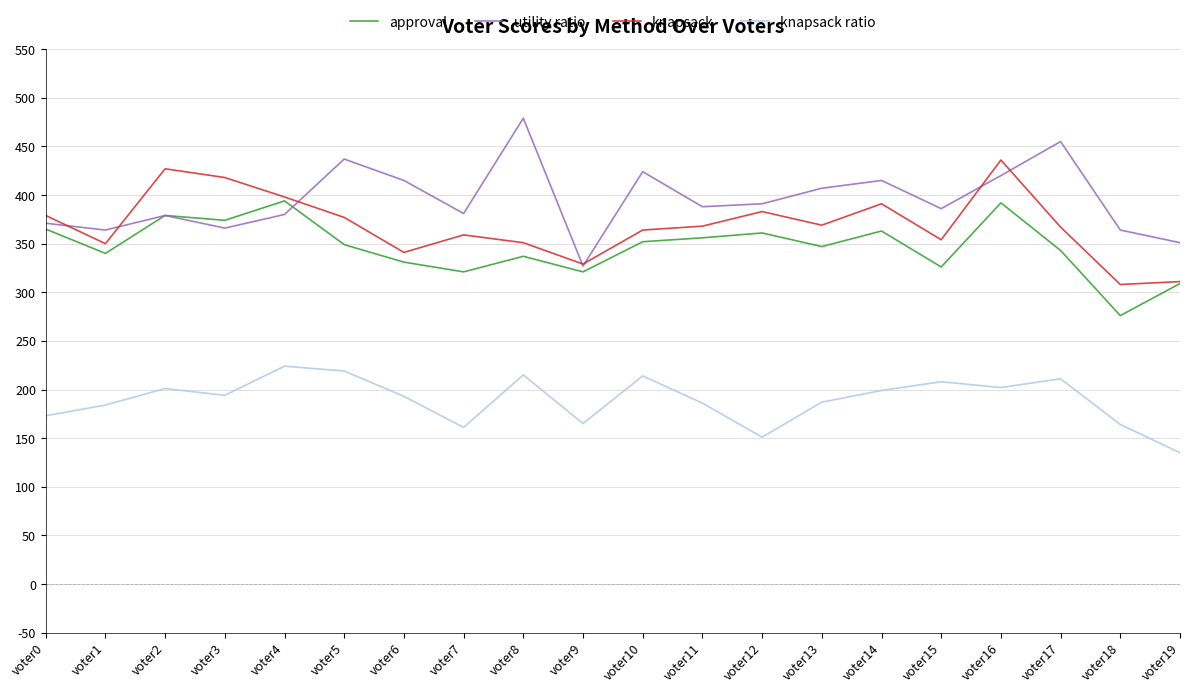

What is the minimum value for knapsack ratio?

135